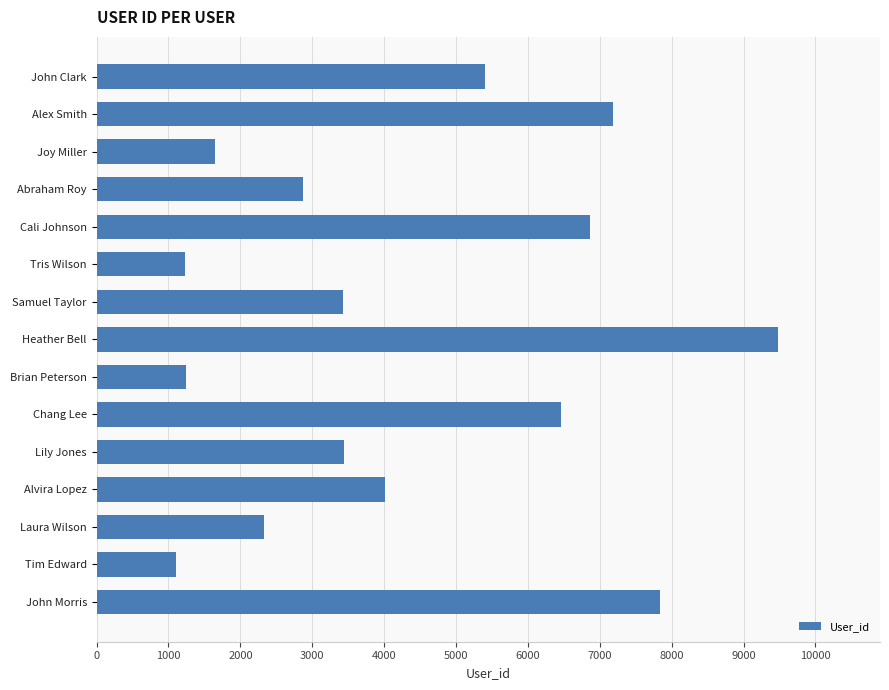

Are the bars horizontal?

Yes